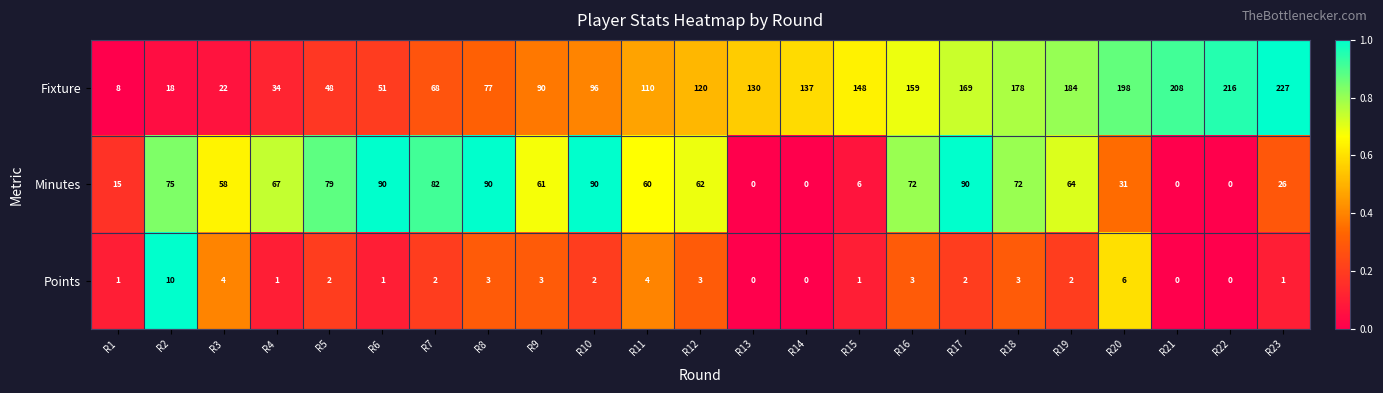

True or false: Points has a value of 4 at R2.

False